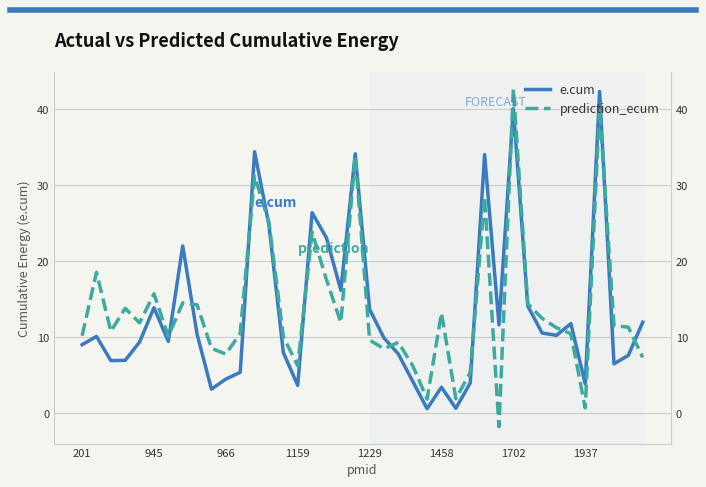

Where does the e.cum series first go above 10?

945